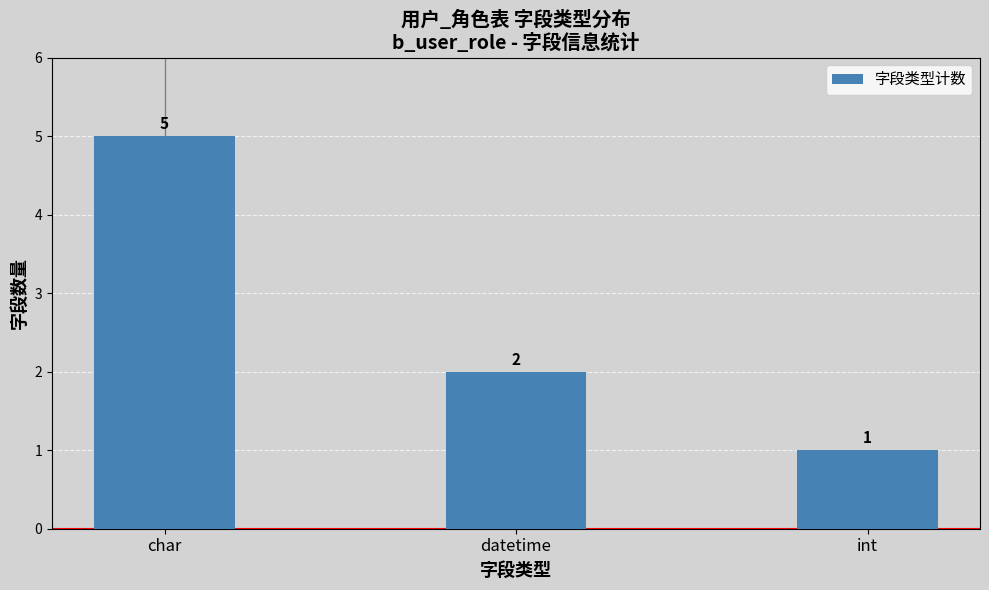

Reading left to right, extract all data points from this chart.

char=5	datetime=2	int=1